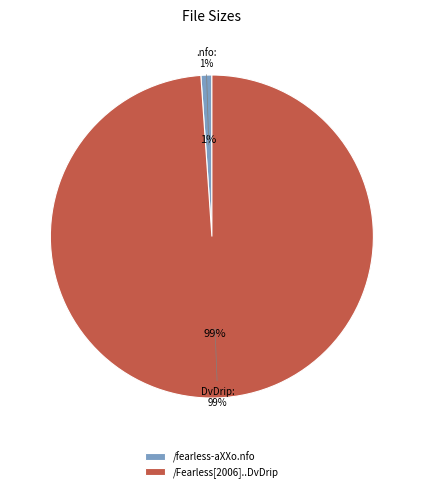

To the nearest percent, what portion does /fearless-aXXo.nfo represent?

1%